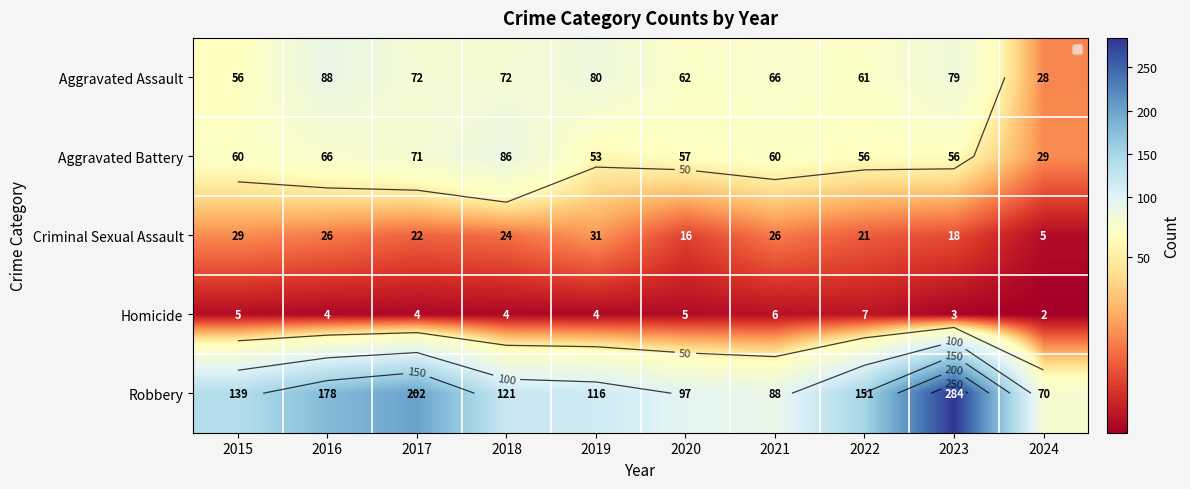

Rank the categories by Robbery value from lowest to highest.

2024, 2021, 2020, 2019, 2018, 2015, 2022, 2016, 2017, 2023